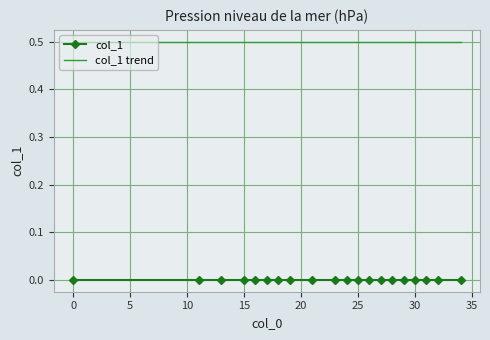

List the series in order of their overall mean, lowest first.

col_1, col_1 trend